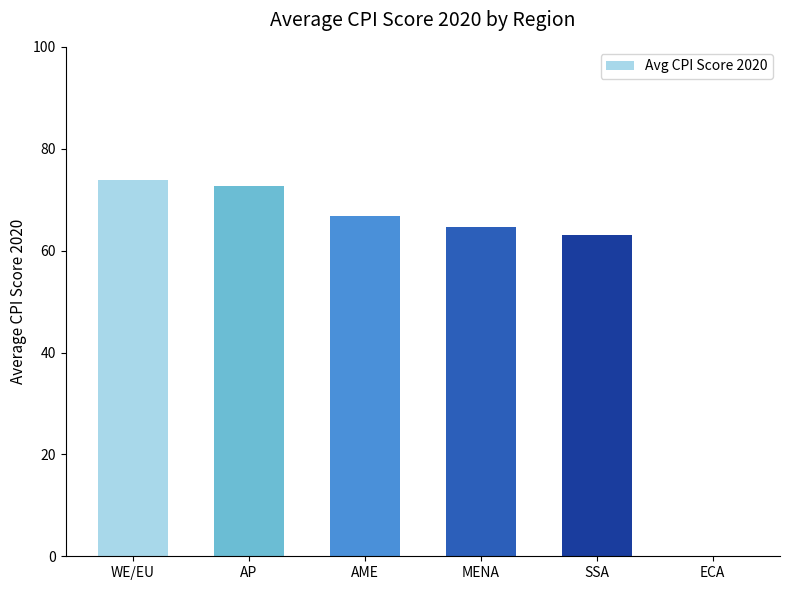

Reading left to right, extract all data points from this chart.

73.9	72.7	66.9	64.7	63.0	0.0